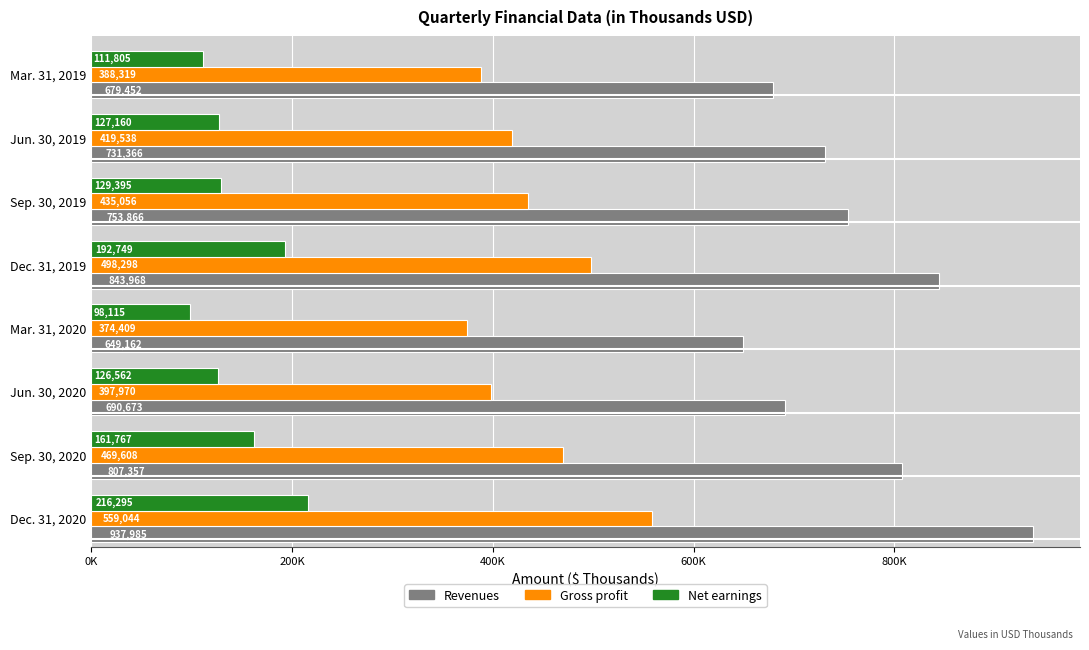

What are all the series names shown in the legend?

Revenues, Gross profit, Net earnings